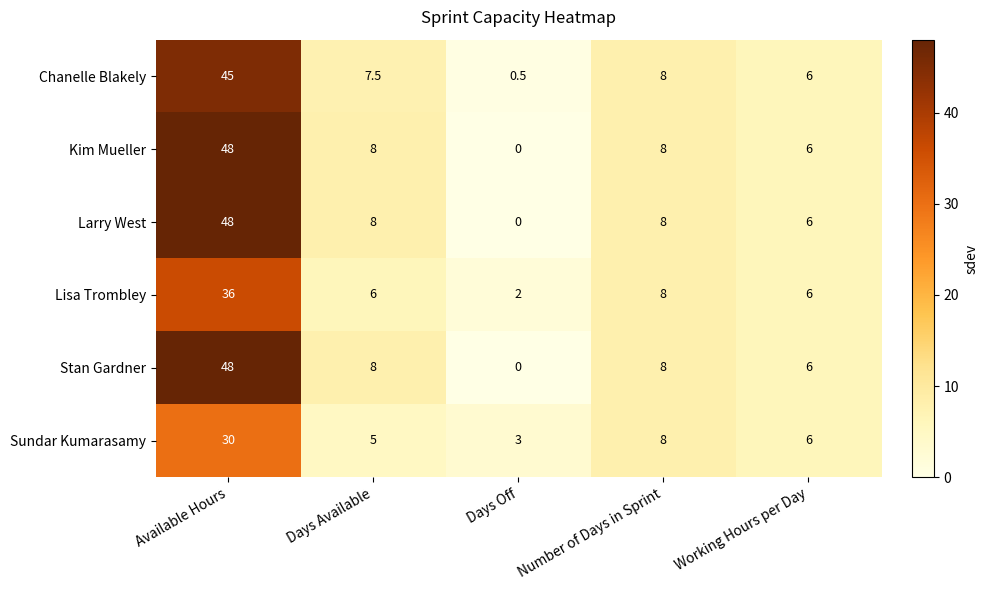

How many data points does each series have?

5